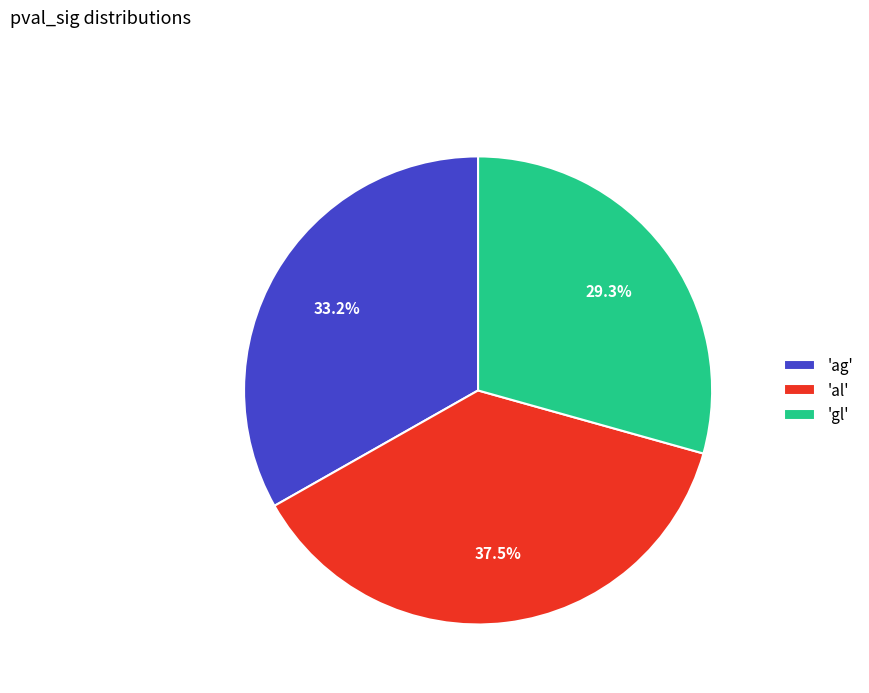

Combined, what portion of the pie is 'al' and 'gl'?

66.8%